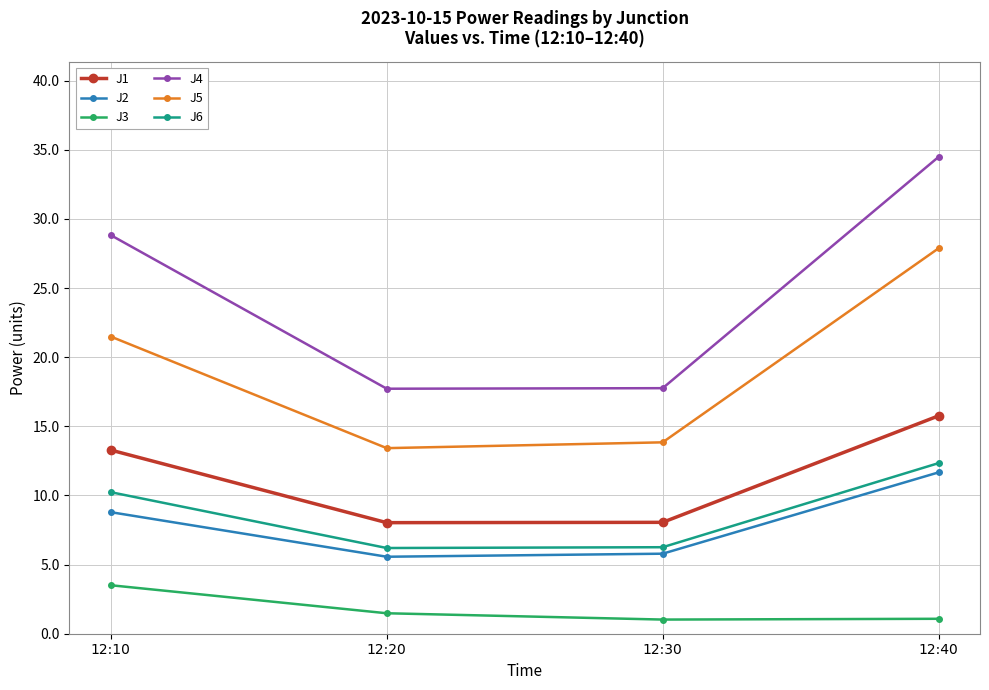

In J4, how many points are lower than both neighbors (excluding endpoints)?

1